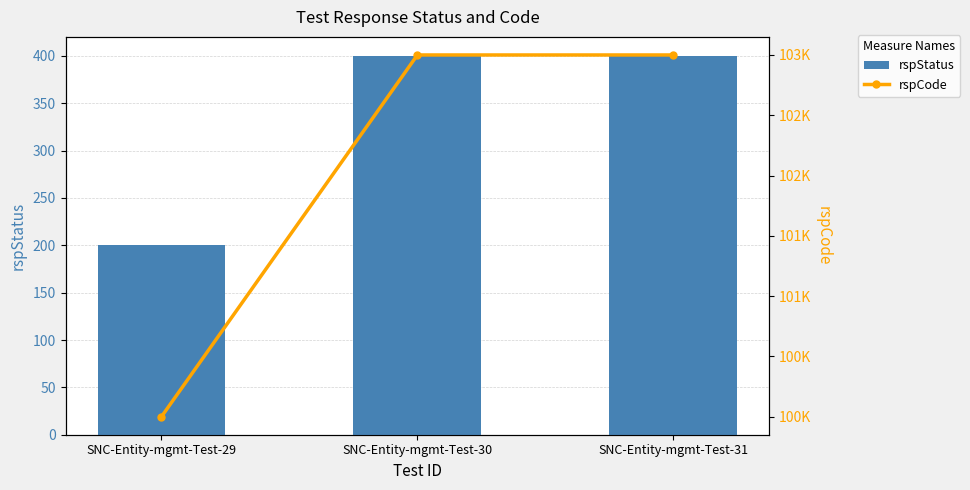

True or false: rspCode has a value of 103000 at SNC-Entity-mgmt-Test-30.

True